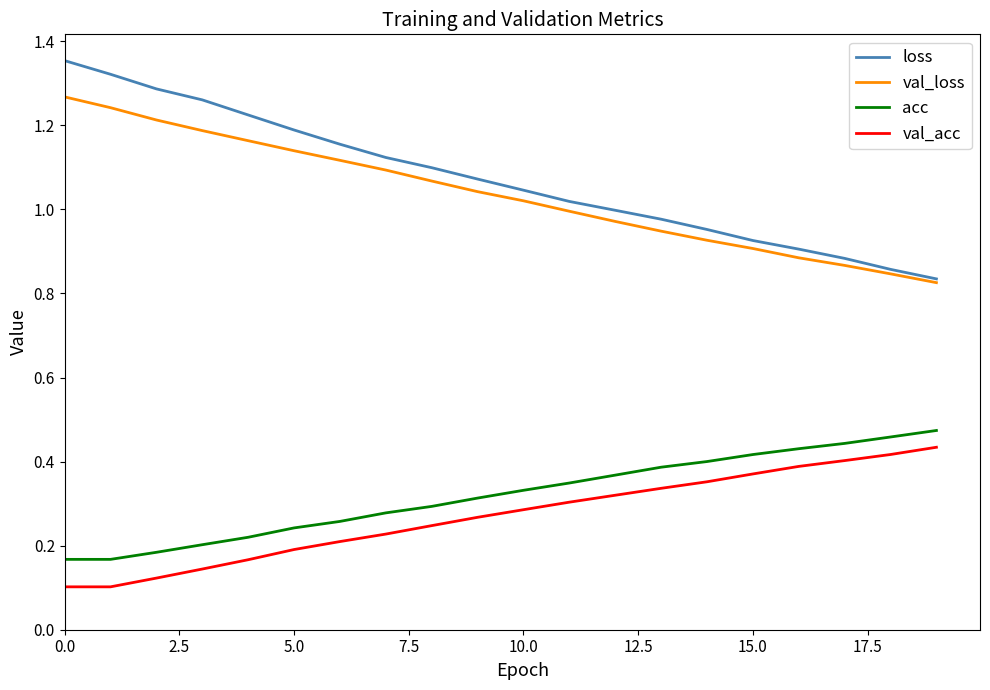

Which series has the largest range (max minus min)?

loss